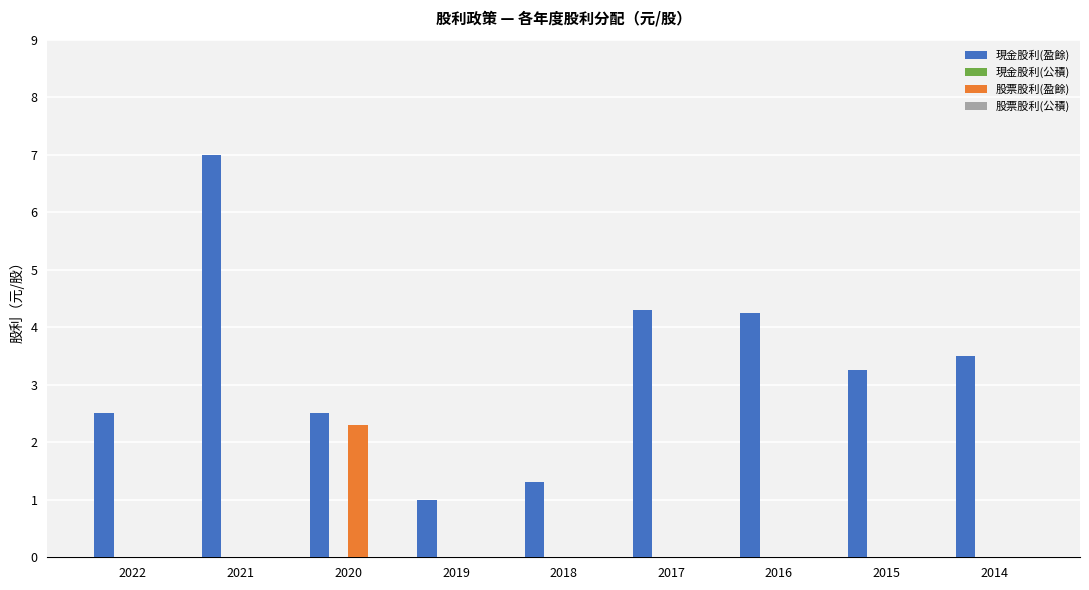

Between 2016 and 2015, which series saw the biggest shift?

現金股利(盈餘)